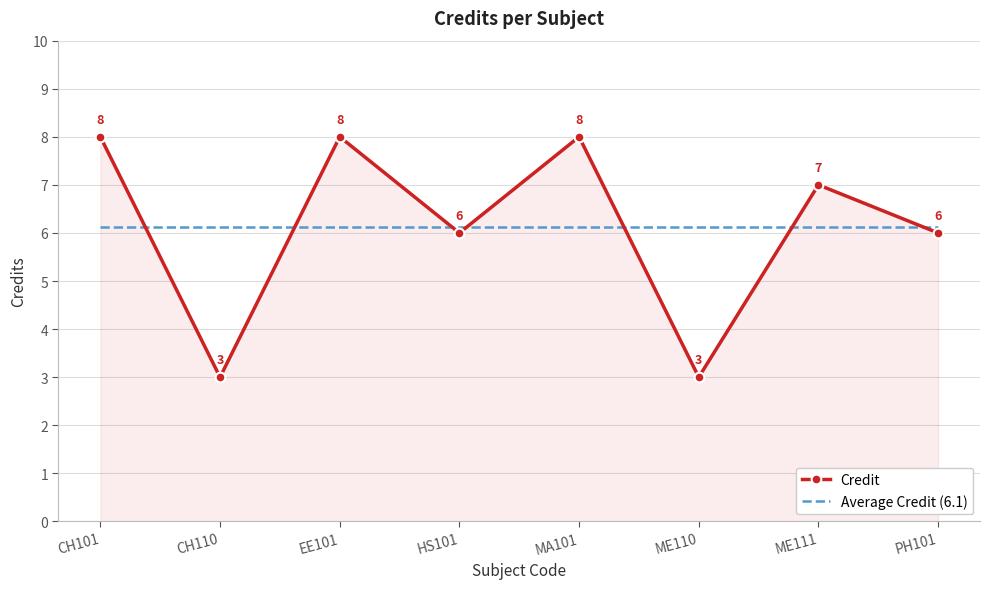

List the series in order of their peak value, highest first.

Credit, Average Credit (6.1)